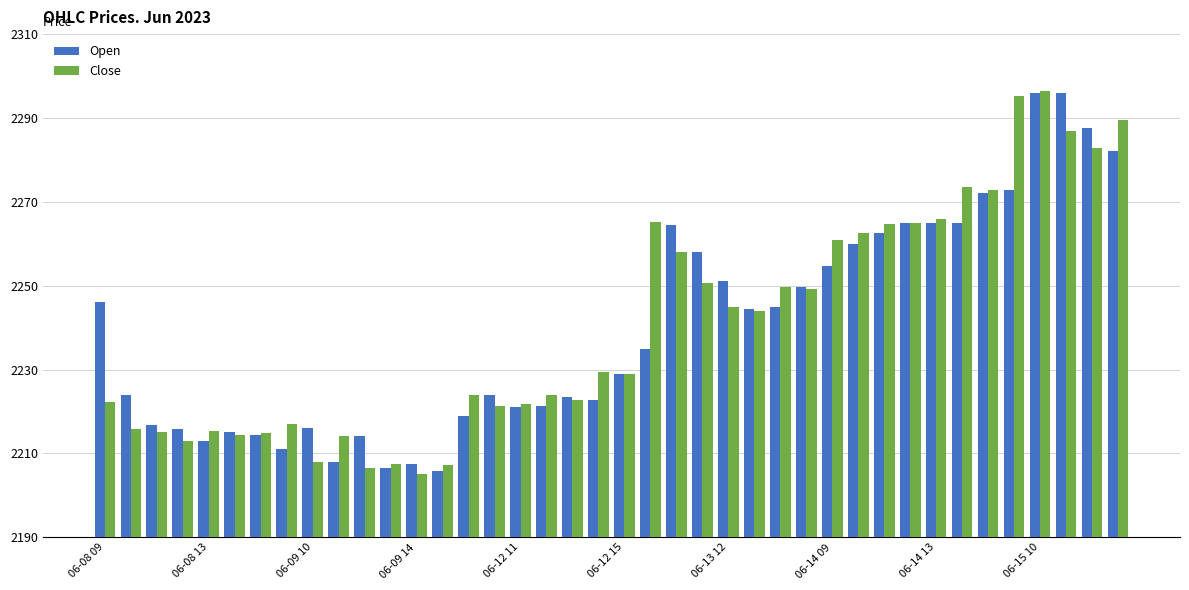

What is the smallest value displayed?

2205.2